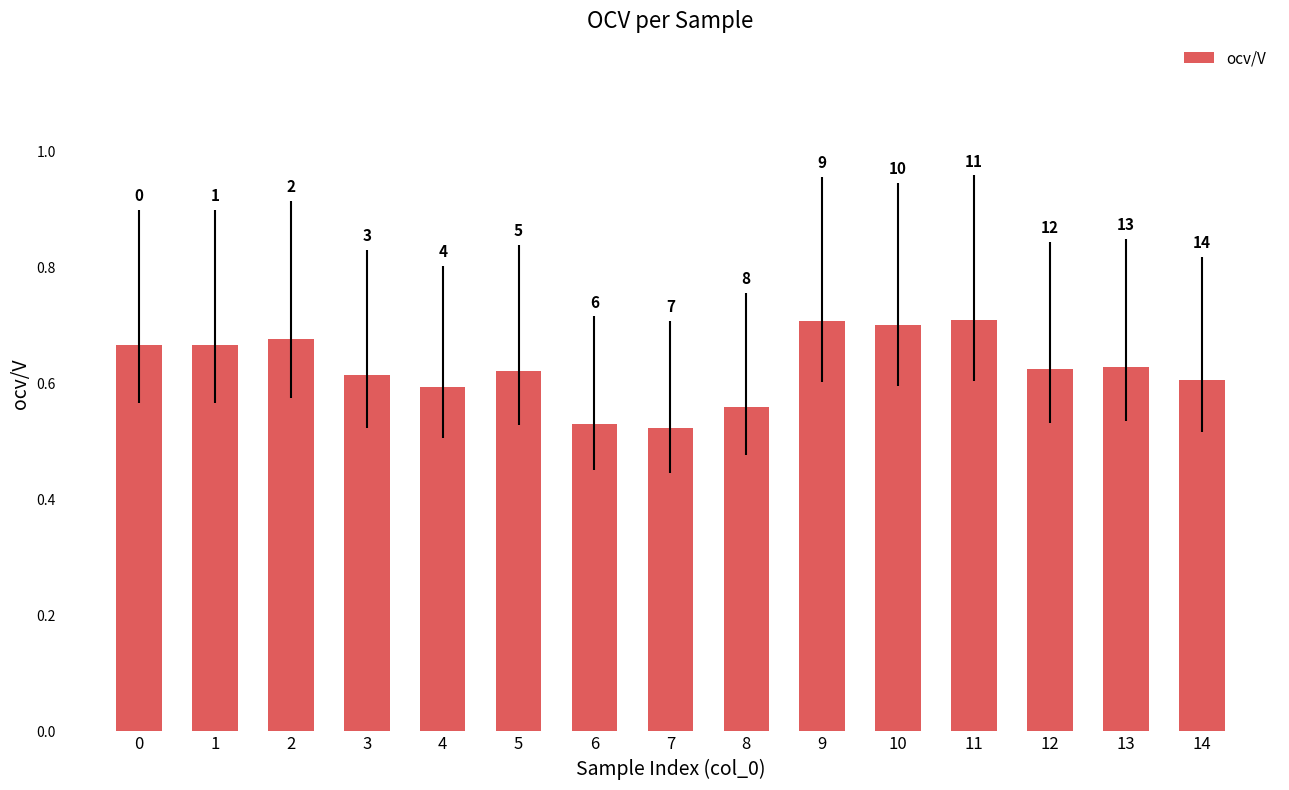

Is it true that the value at 2 is 0.7?

True